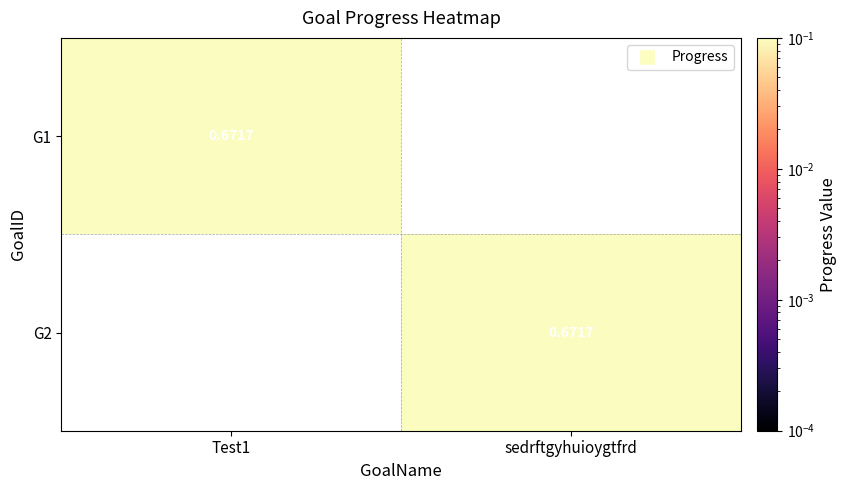

Which series has the largest total across all categories?

G1